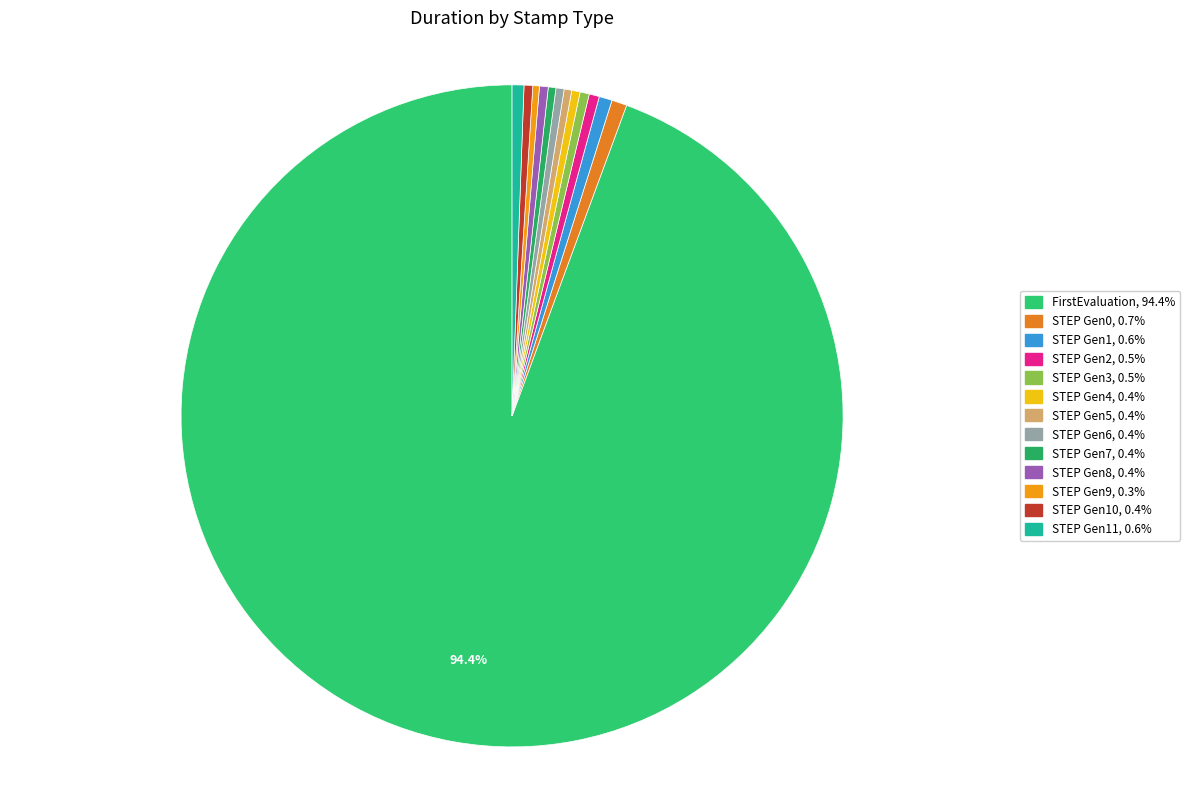

Count the number of slices in the pie.

13